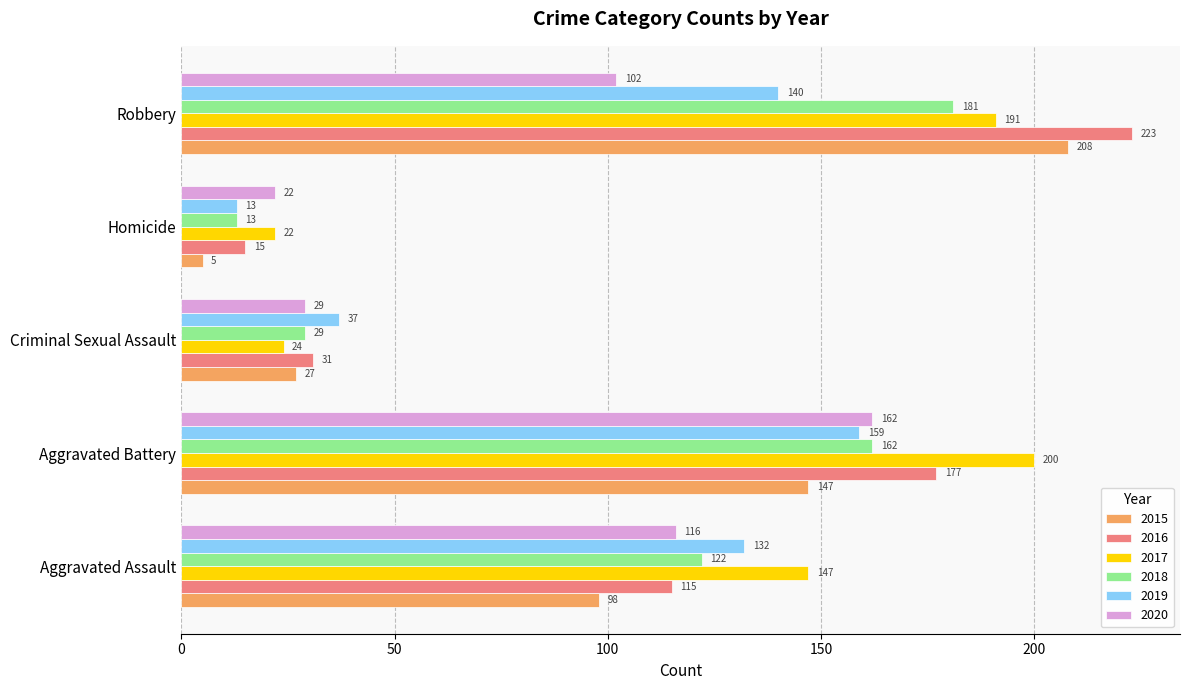

Where is 2018 nearest to the value 97?

Aggravated Assault